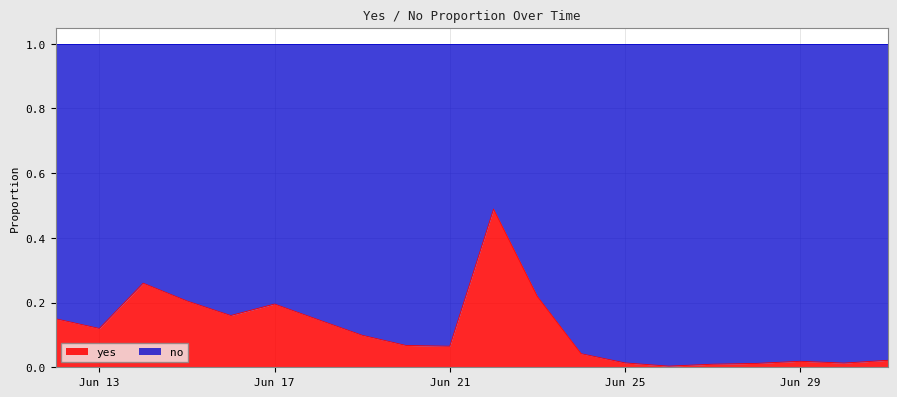

What is the sum of all values?

2.3